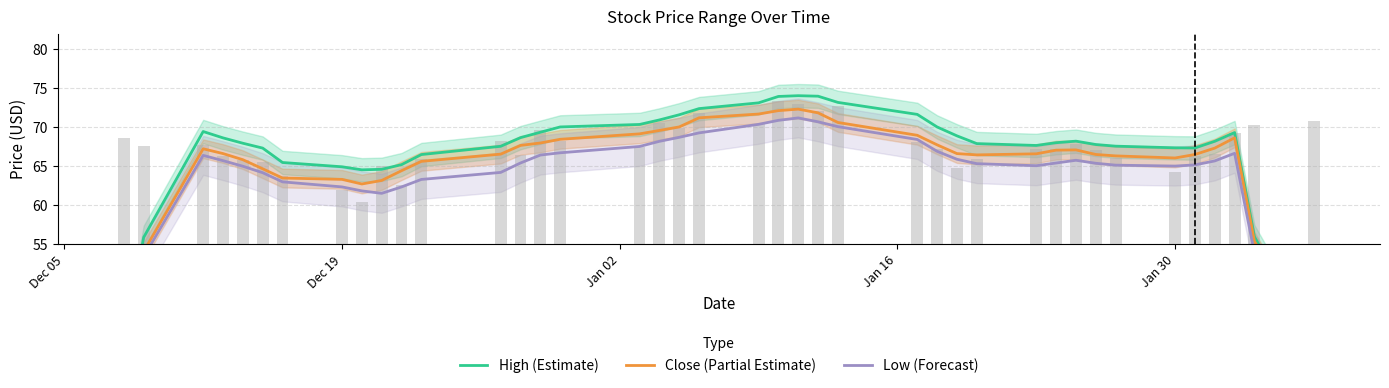

How many groups of bars are there?

40